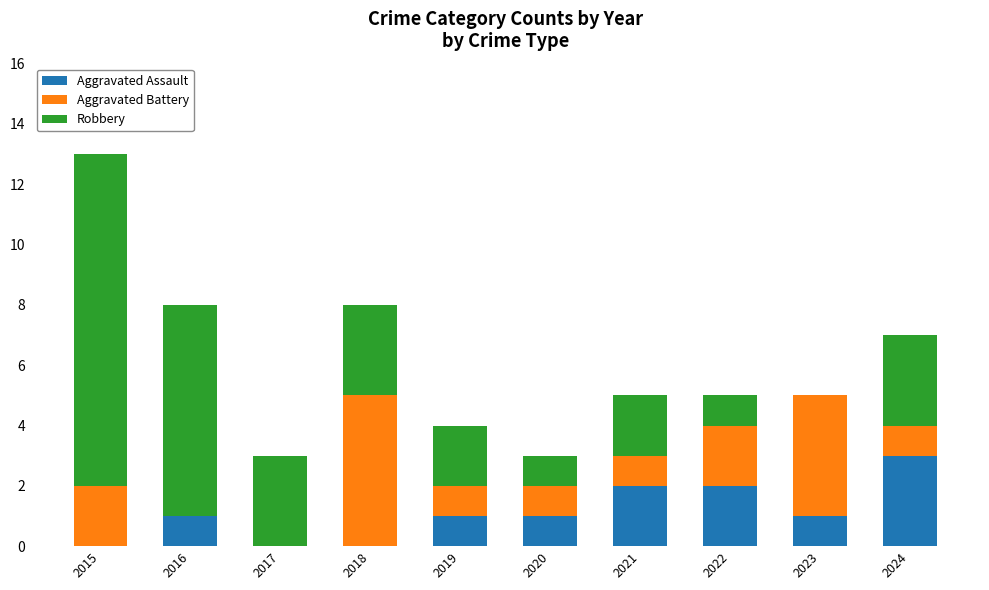

At which category is the sum across all series the highest?

2015